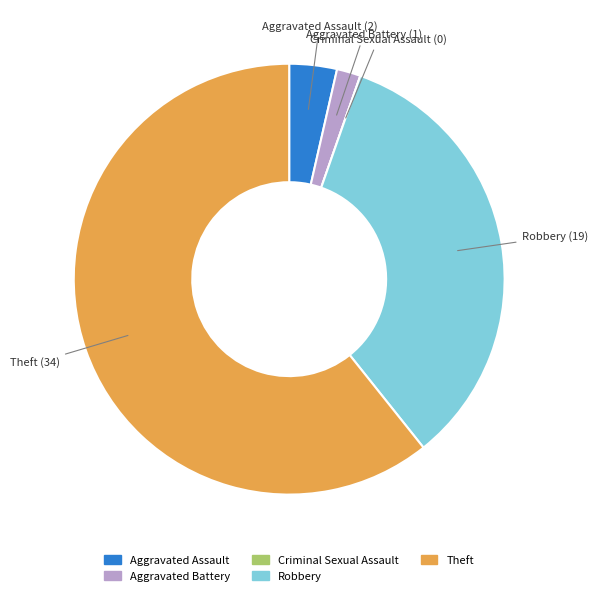

Which category has the biggest portion of the pie?

Theft